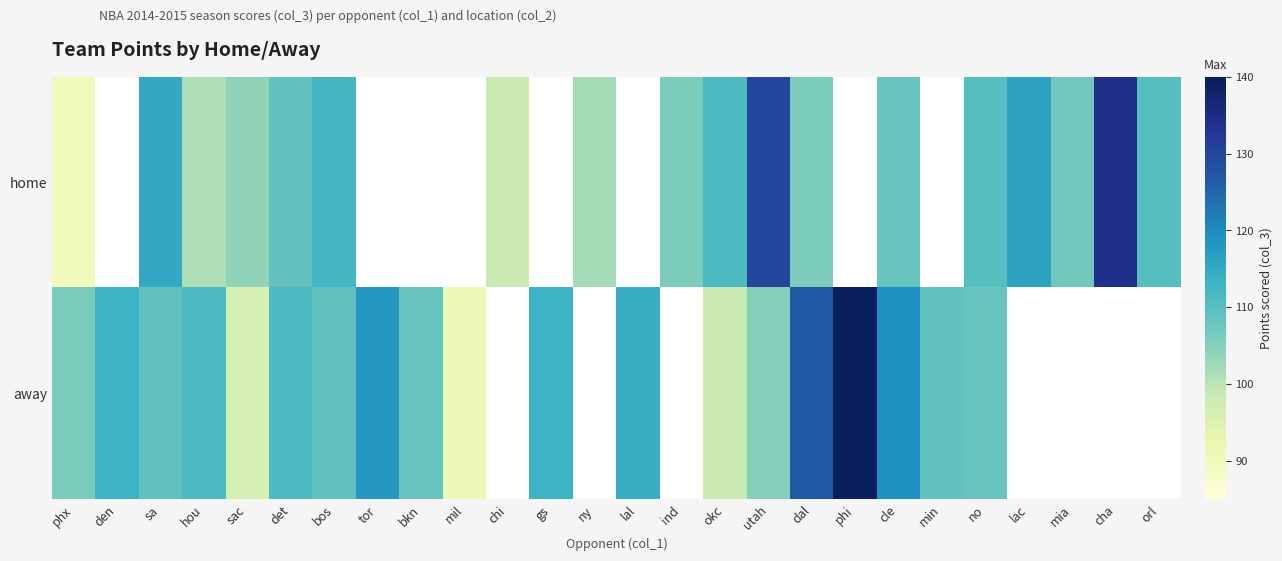

How many values in the home series are below 112?

13